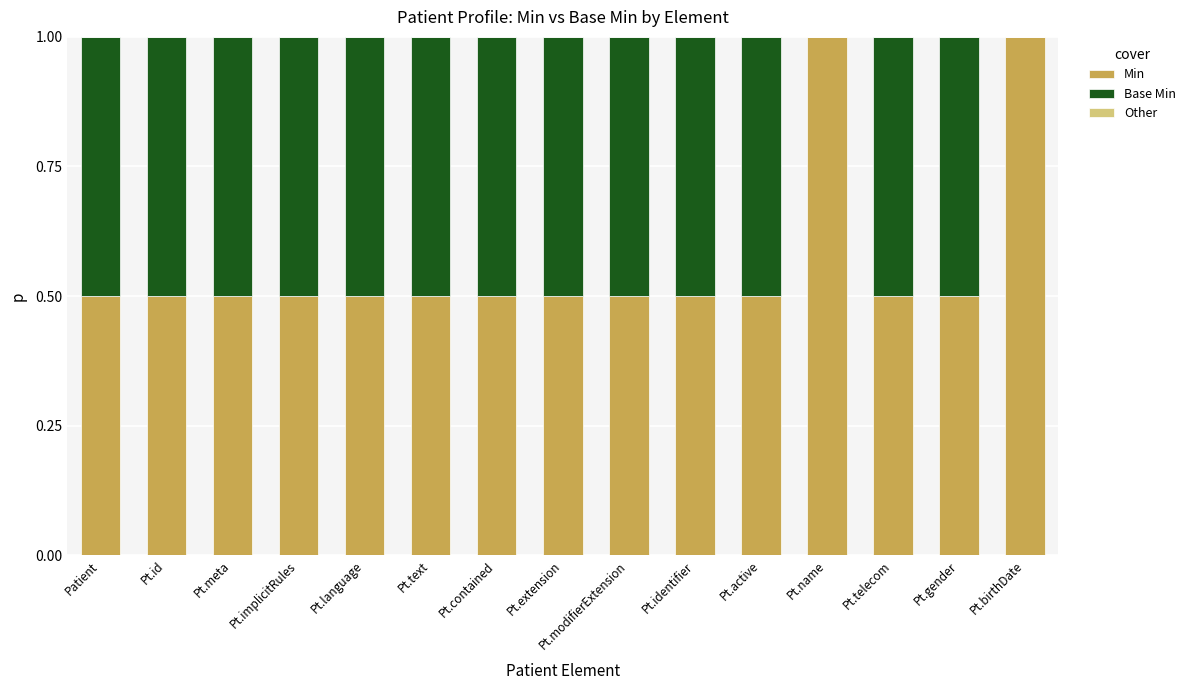

Read the Min value at Pt.birthDate.

1.0